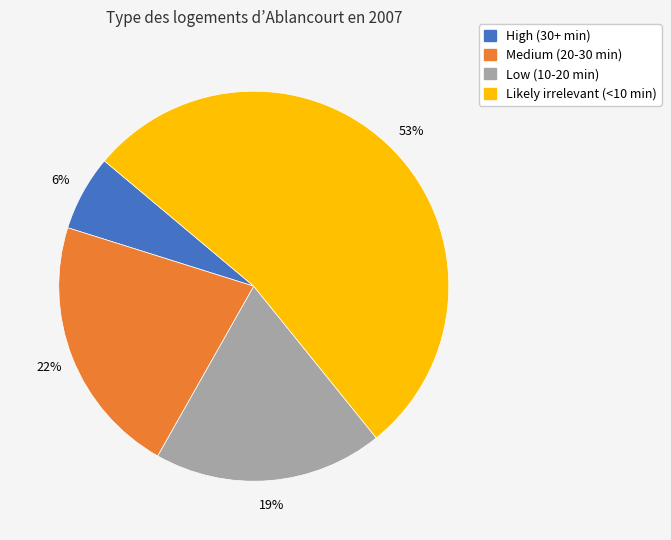

To the nearest percent, what is the difference between the largest and smallest slice percentages?

47%